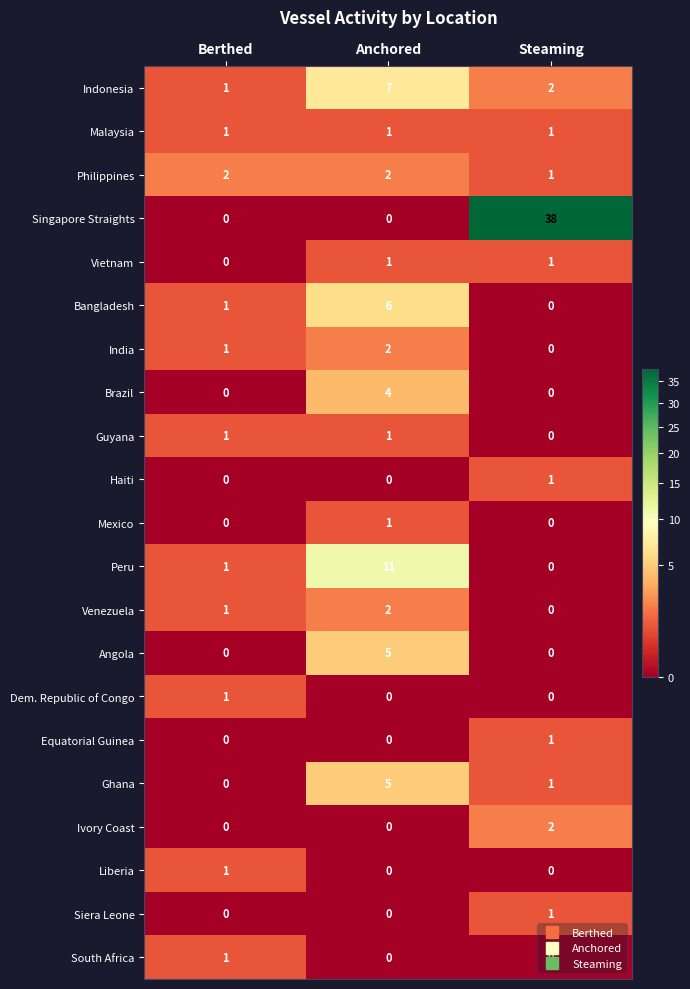

Count the Ghana values in the range 0 to 5.

3